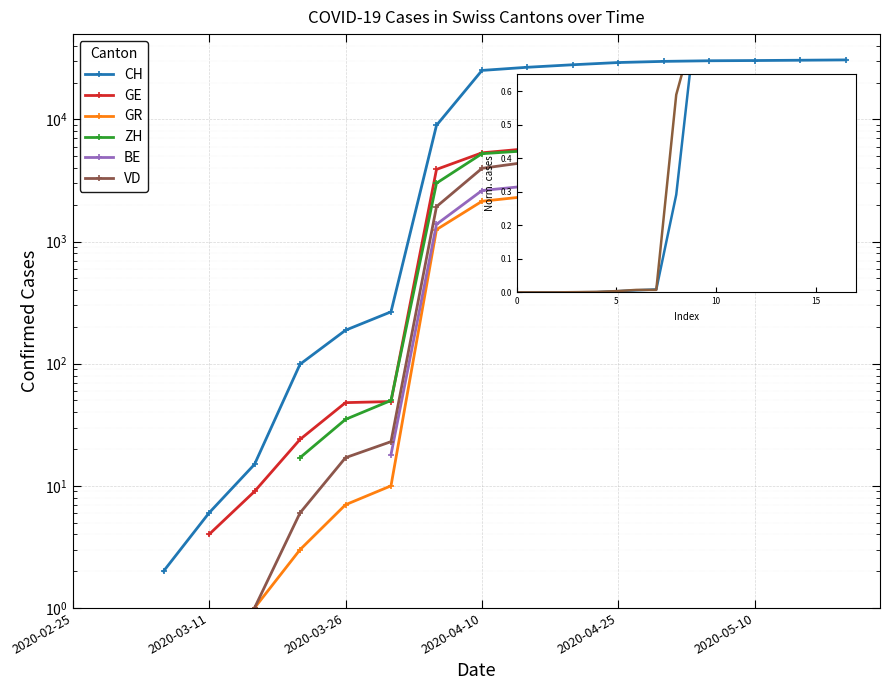

How many lines are shown in the chart?

6